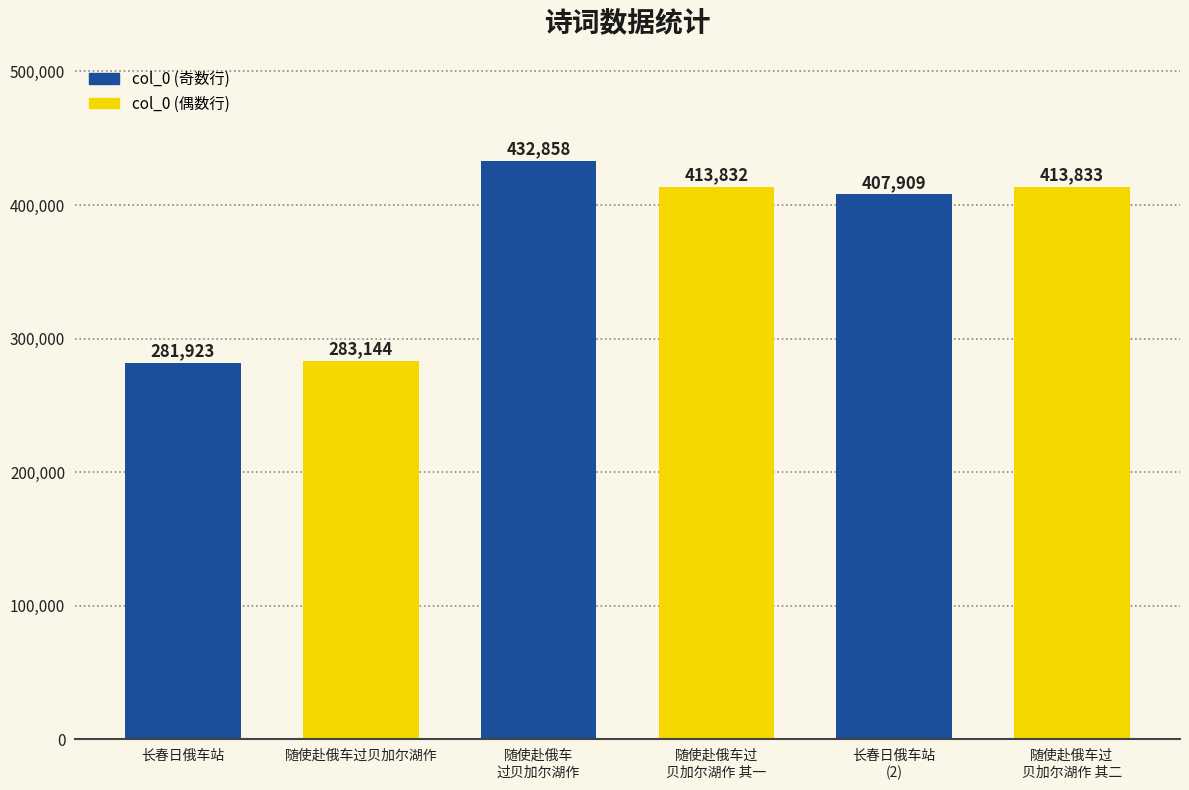

Rank the categories by value from highest to lowest.

随使赴俄车
过贝加尔湖作, 随使赴俄车过
贝加尔湖作 其二, 随使赴俄车过
贝加尔湖作 其一, 长春日俄车站
(2), 随使赴俄车过贝加尔湖作, 长春日俄车站